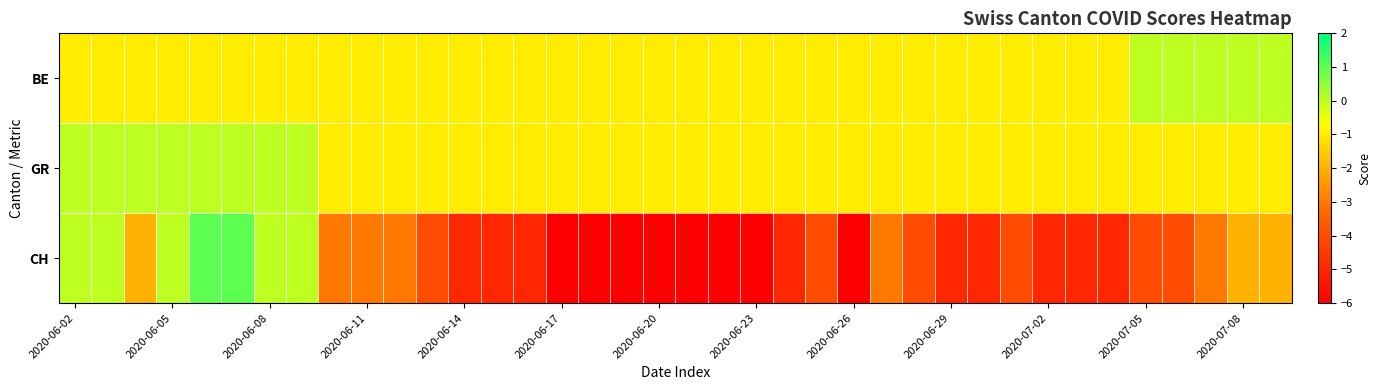

Rank the series by their maximum value, from lowest to highest.

BE, GR, CH